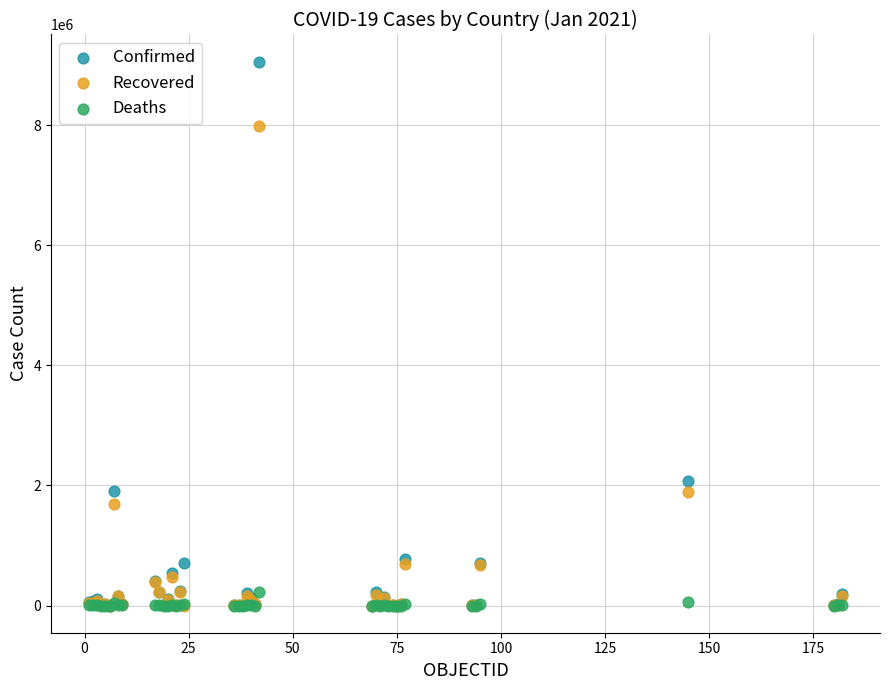

Which series reaches the maximum Y coordinate?

Confirmed